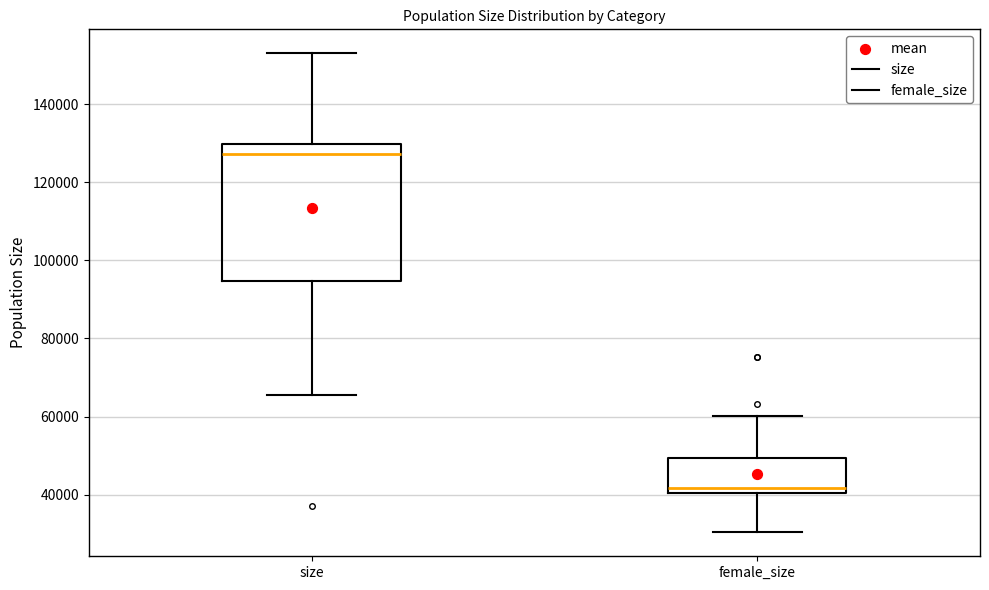

Which box has the highest median line?

size